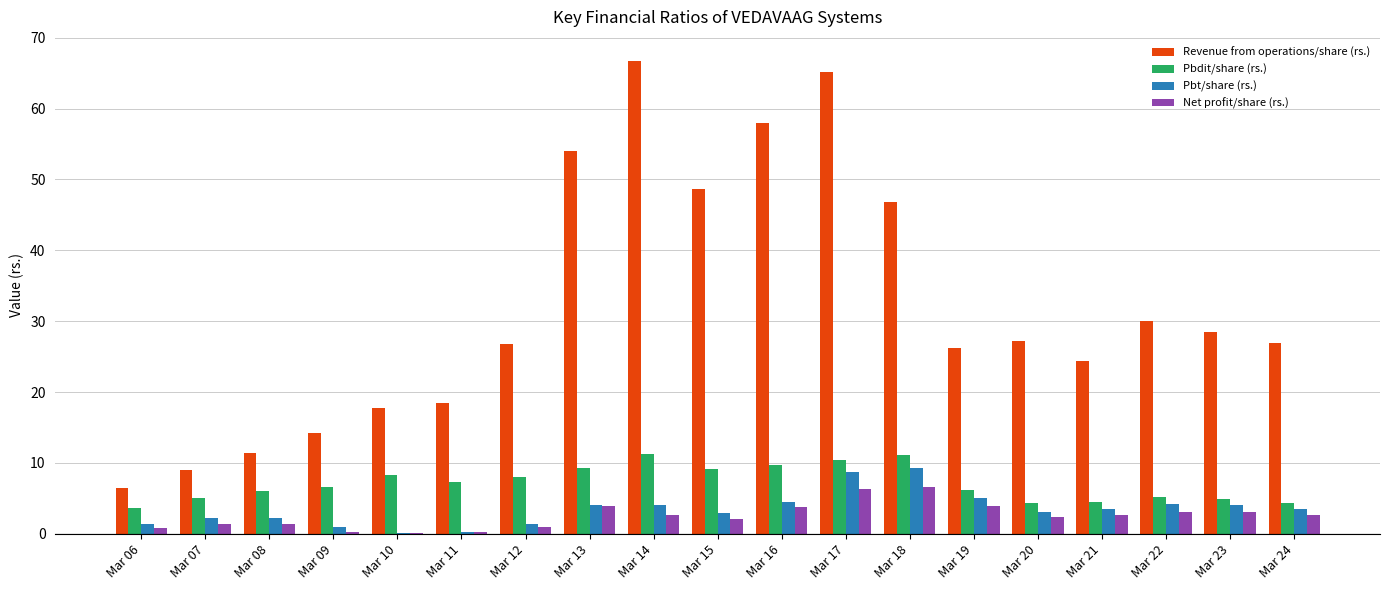

Which series has the largest total across all categories?

Revenue from operations/share (rs.)